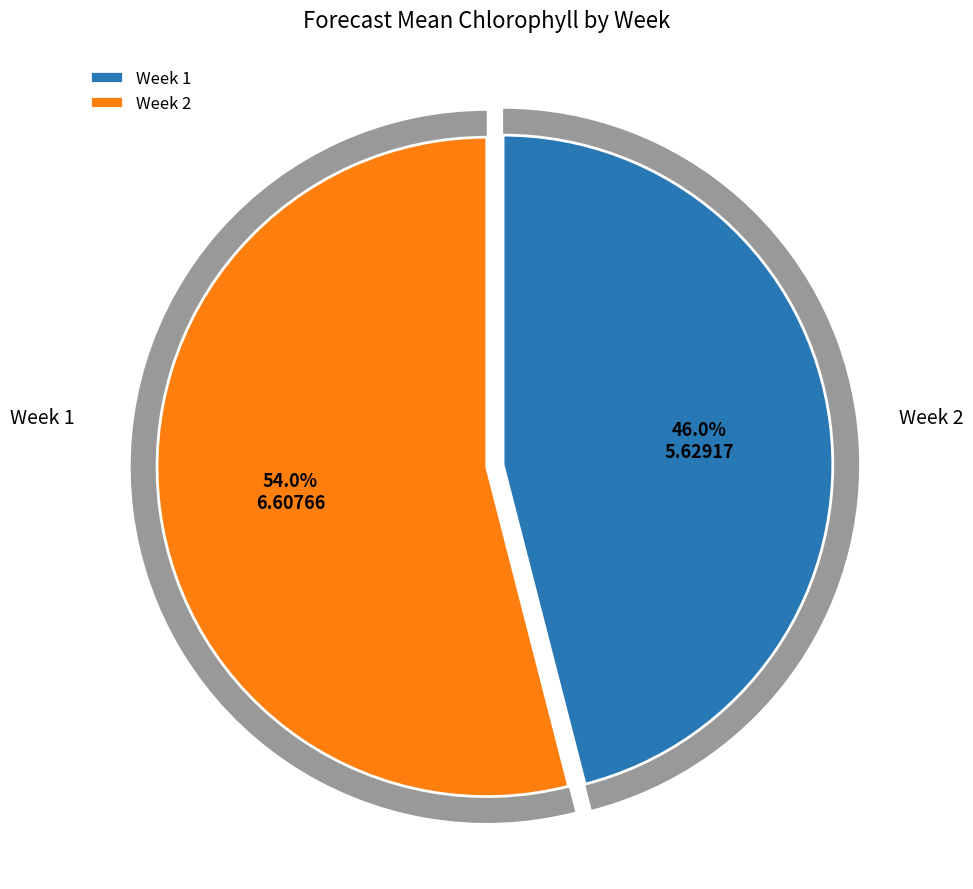

To the nearest percent, what percentage of the pie is 1?

46%